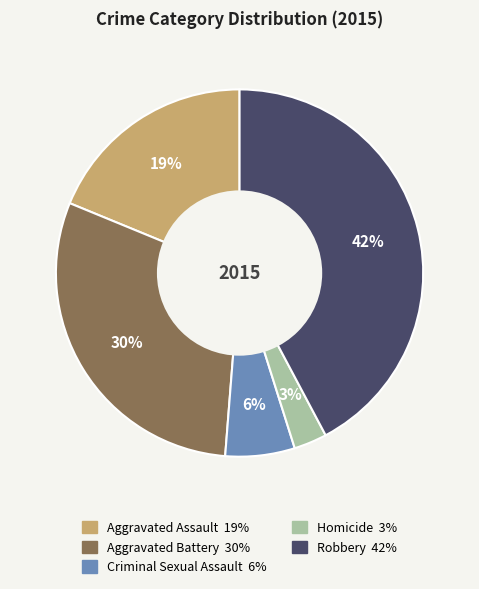

Count the number of slices in the pie.

5